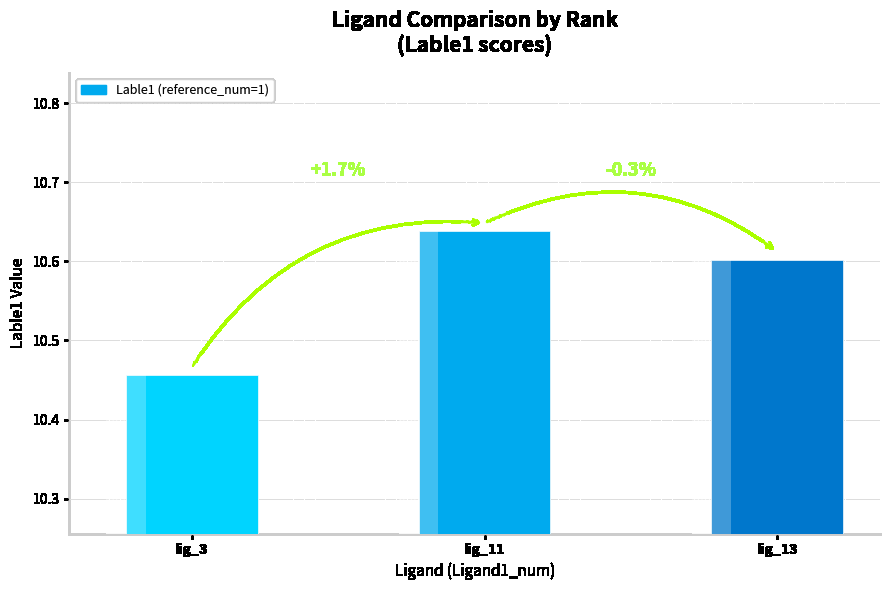

Read the value at lig_11.

10.6